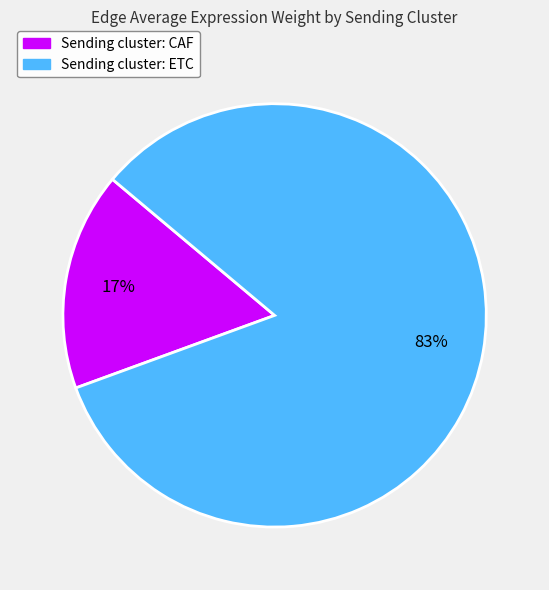

How many slices are in this pie chart?

2